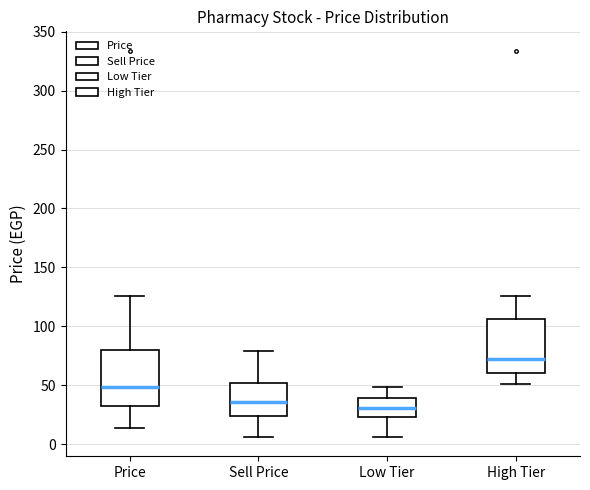

Reading left to right, transcribe this box plot: for each box, give where its median line is, the range the box spans, and where its two whiskers end, as read against the y-axis. The values are not printed on the chart, so give them approximately, as read against the axis.

Price: median 50, box 35 to 80, whiskers 15 to 125
Sell Price: median 35, box 25 to 50, whiskers 5 to 80
Low Tier: median 30, box 25 to 40, whiskers 5 to 50
High Tier: median 70, box 60 to 105, whiskers 50 to 125